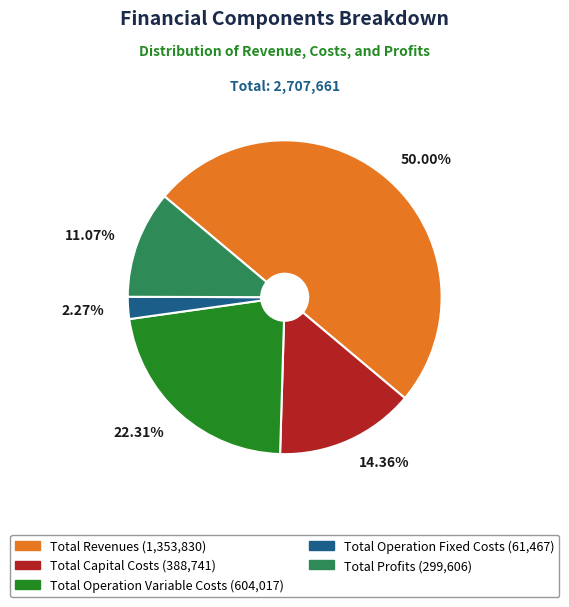

To the nearest percent, what portion does Total Capital Costs represent?

14%